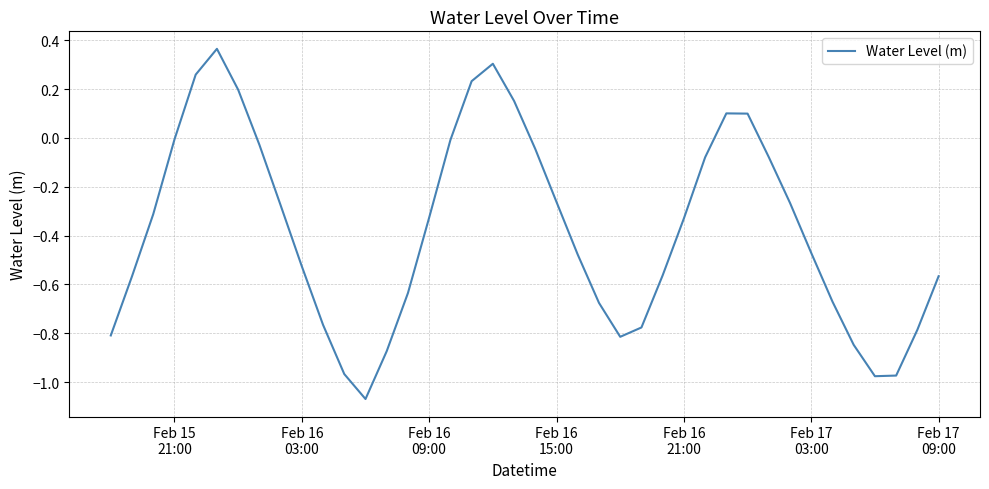

What is the sum of all values?

-15.1